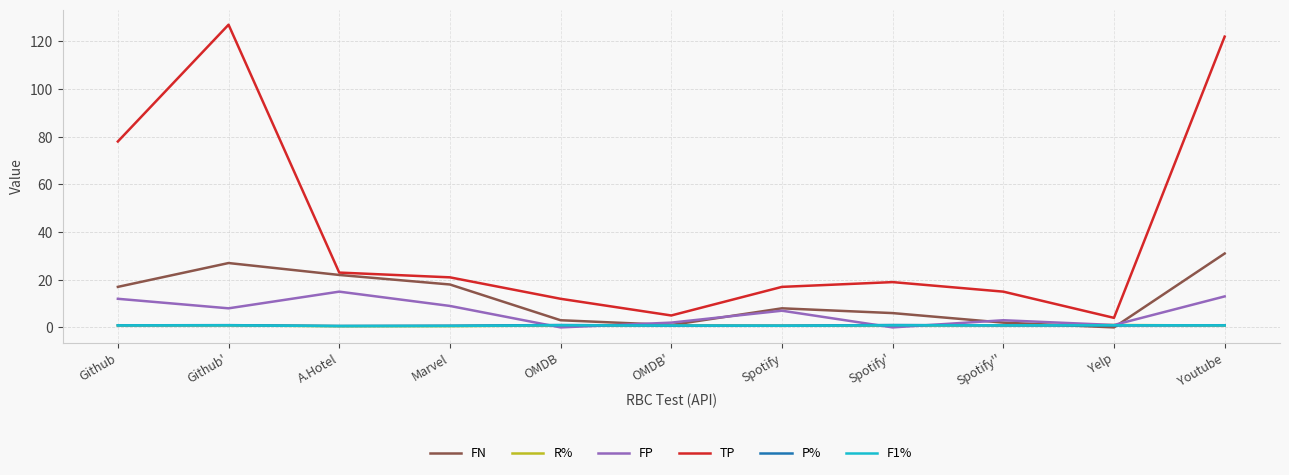

What position from the left is A.Hotel?

3